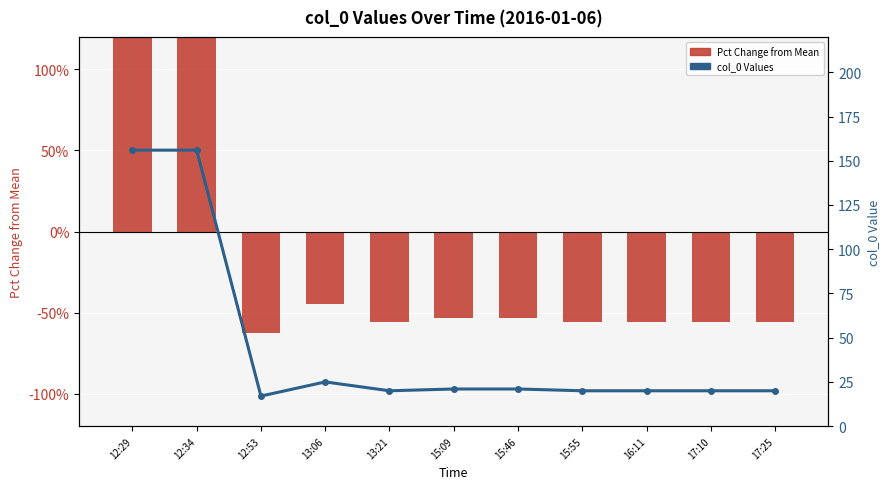

The value of Pct Change from Mean at 15:55 is -83.2. True or false?

False